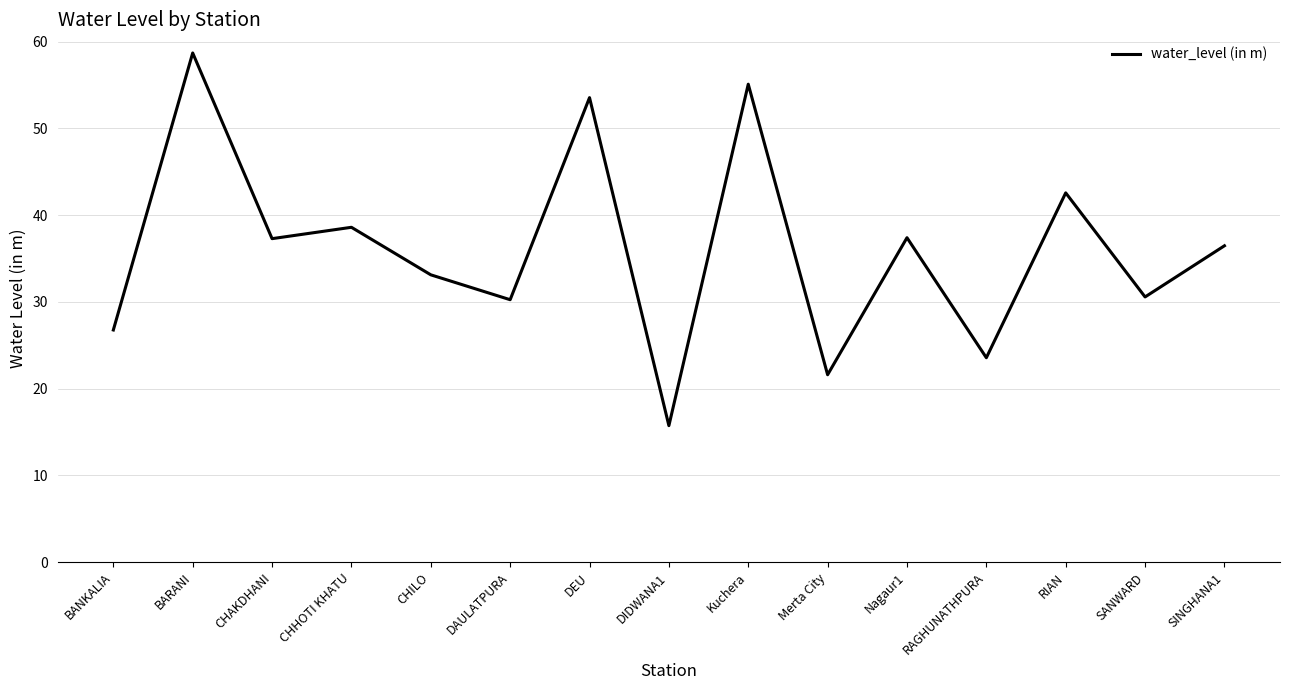

Which label corresponds to the largest value in the chart?

BARANI